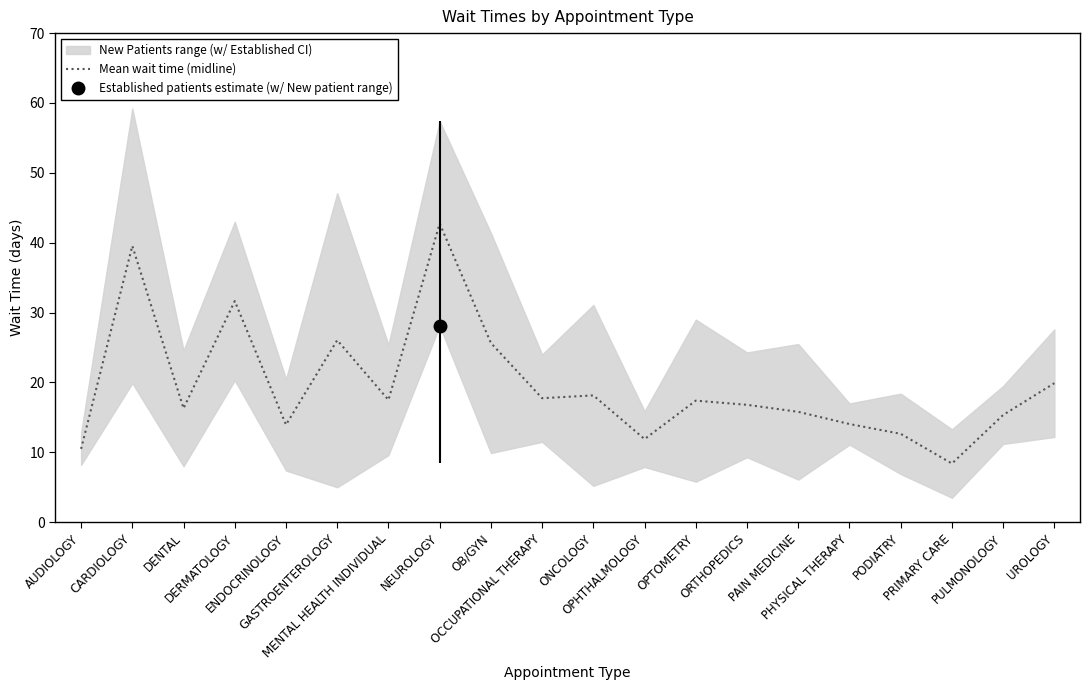

Which category has the highest value across all series?

NEUROLOGY